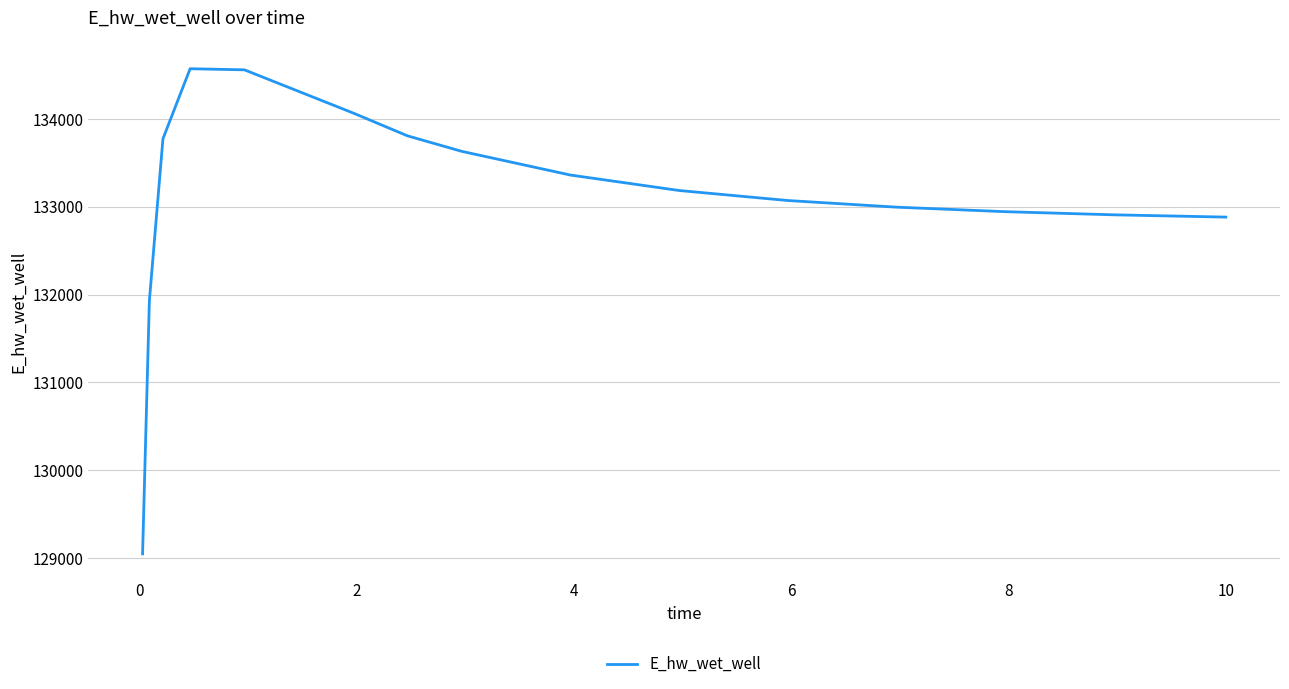

What is the difference between the maximum and minimum values?

5521.0